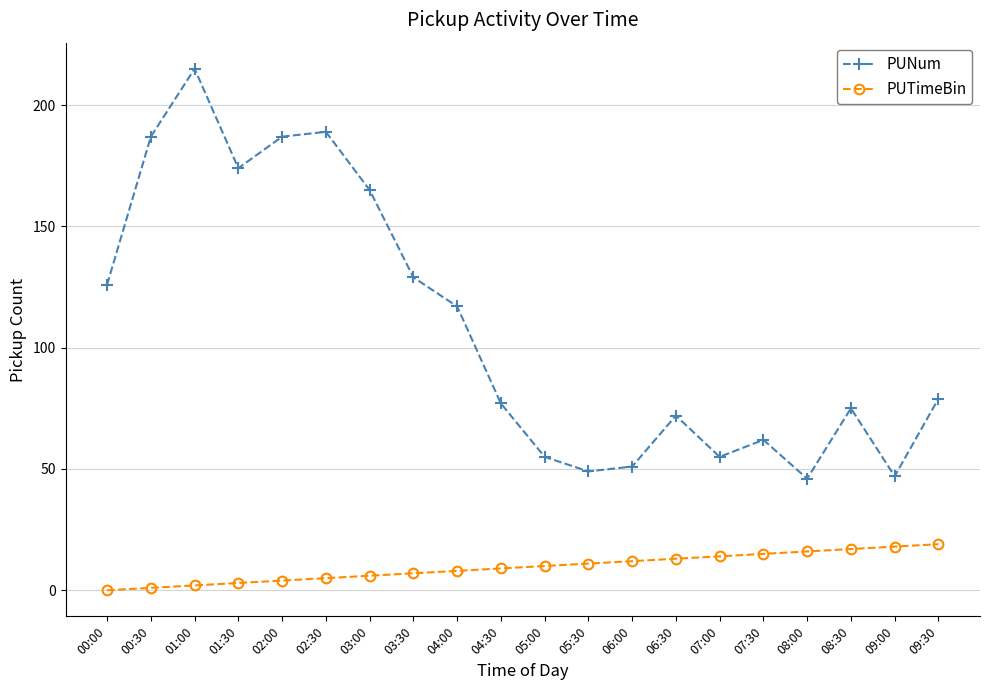

Does the chart display data point markers on the line(s)?

Yes